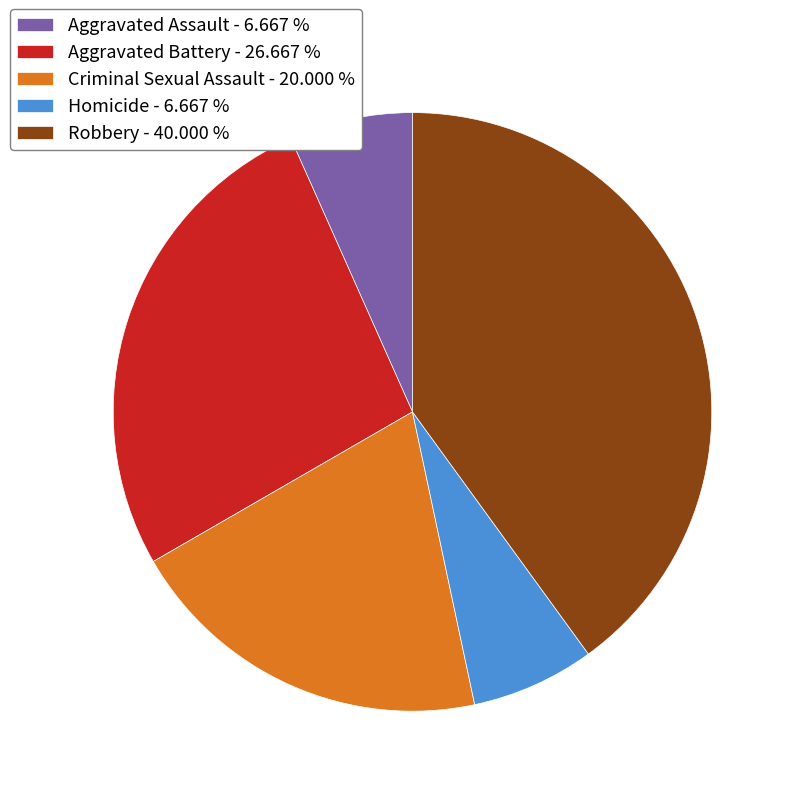

What is the ratio of the value at Aggravated Assault - 6.667 % to the value at Homicide - 6.667 %?

1.0